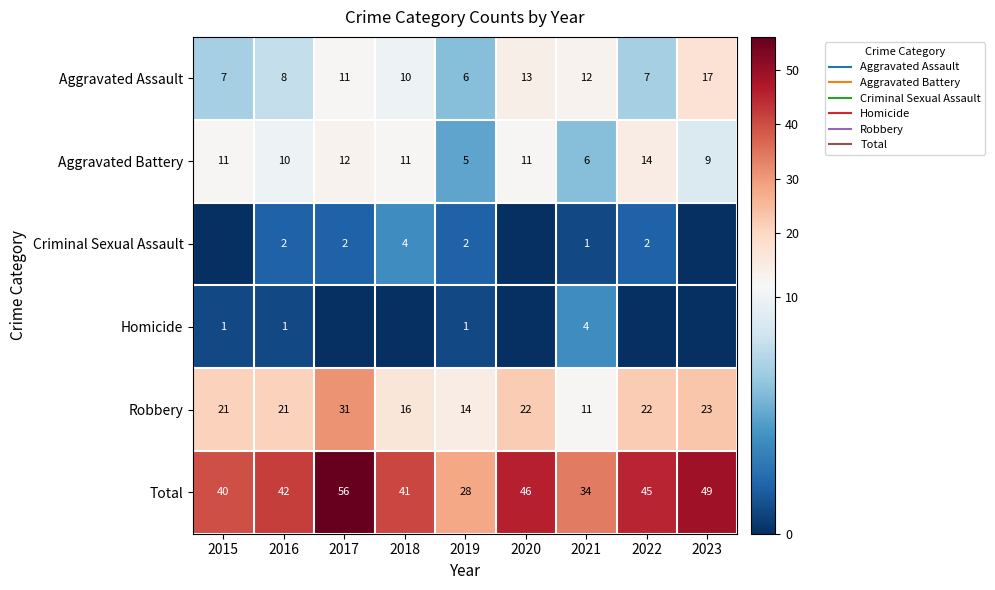

How many values in the Aggravated Battery series are below 11?

4